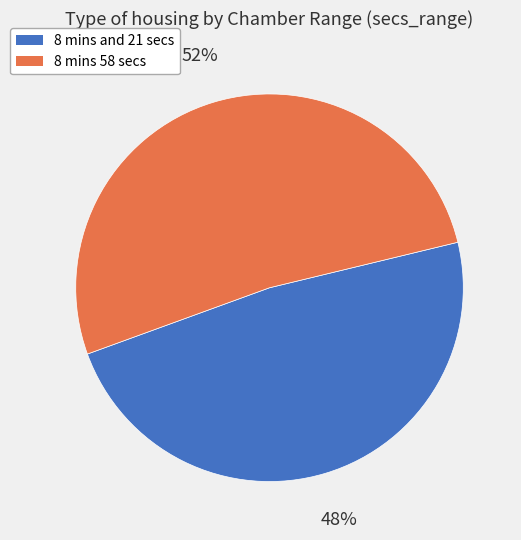

The 8 mins 58 secs slice represents 38% of the pie. True or false?

False